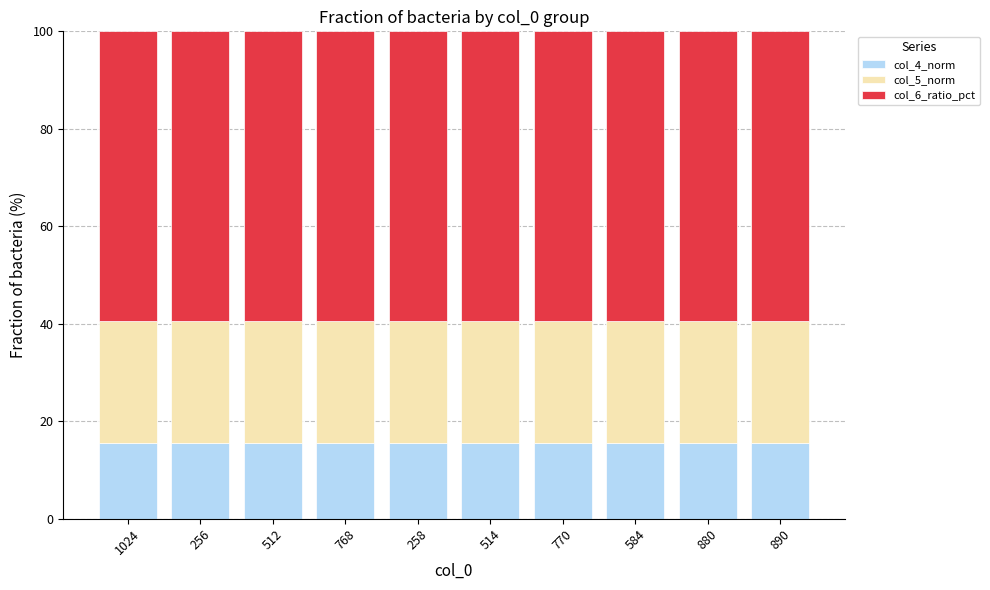

Is it true that col_4_norm equals 7.6 at 512?

False